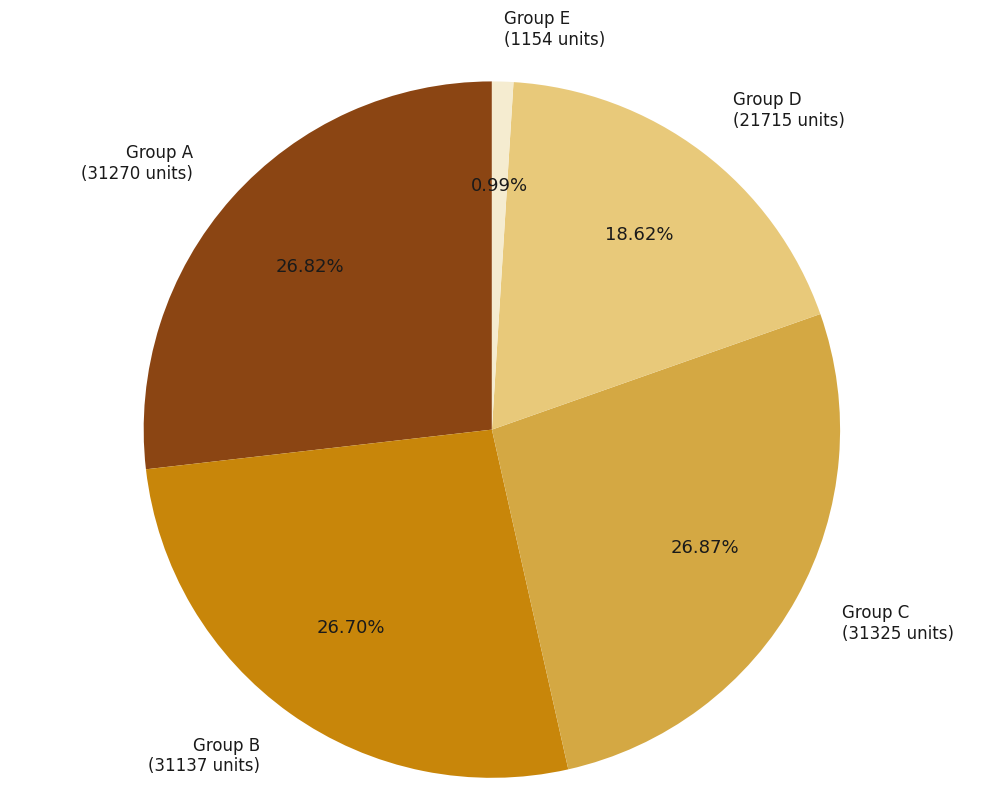

Is Group C (31325 units) the majority of the pie?

No